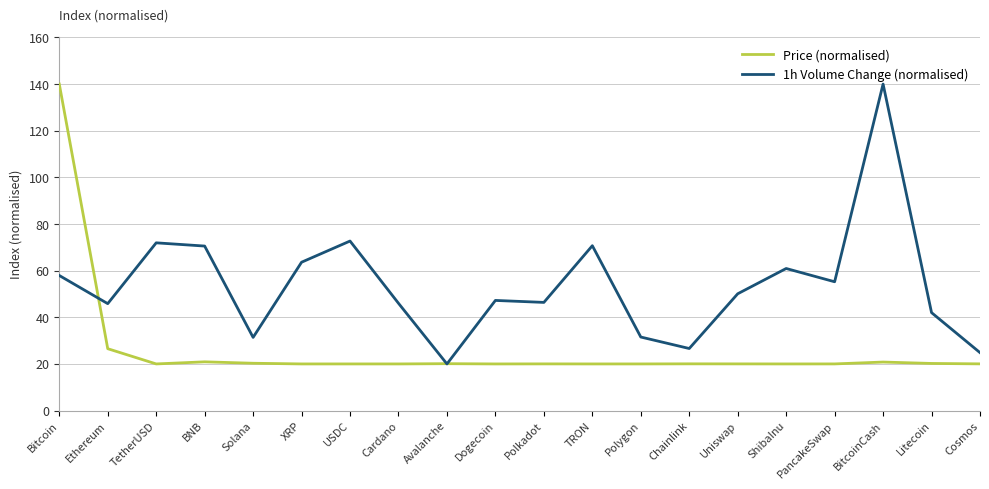

At which label is Price (normalised) closest to 80?

Ethereum